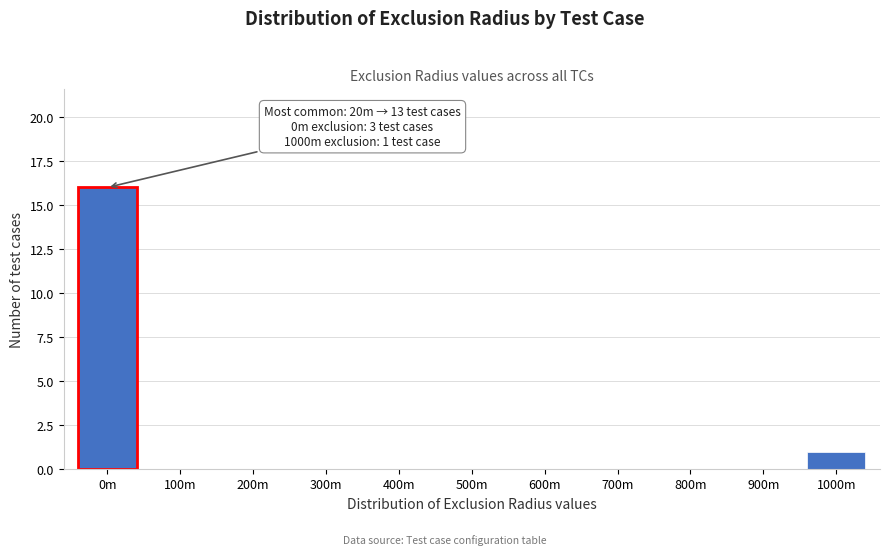

Reading left to right, transcribe all the data shown in this chart.

0m=16	100m=0	200m=0	300m=0	400m=0	500m=0	600m=0	700m=0	800m=0	900m=0	1000m=1